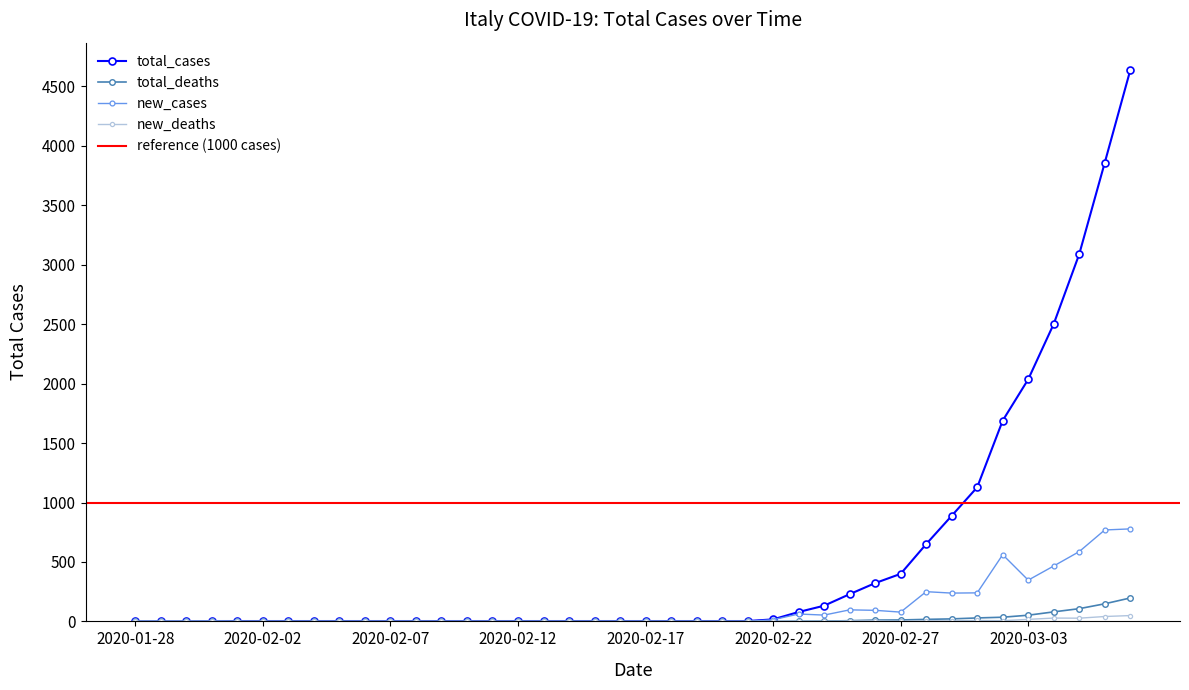

True or false: total_deaths has a value of 95 at 2020-02-09.

False